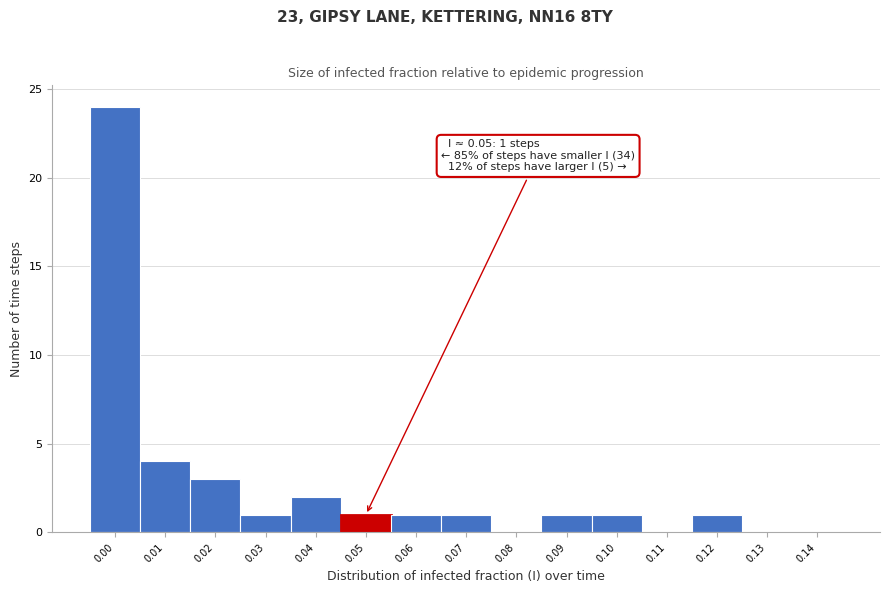

Reading left to right, list all the values displayed in this chart.

0.00=24	0.01=4	0.02=3	0.03=1	0.04=2	0.05=1	0.06=1	0.07=1	0.08=0	0.09=1	0.10=1	0.11=0	0.12=1	0.13=0	0.14=0